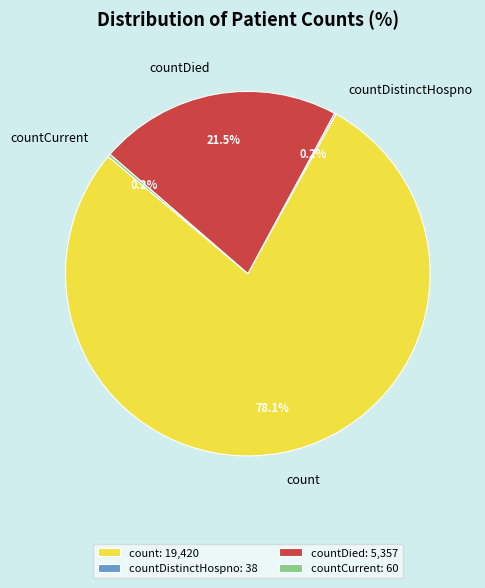

Does count account for over 50% of the chart?

Yes